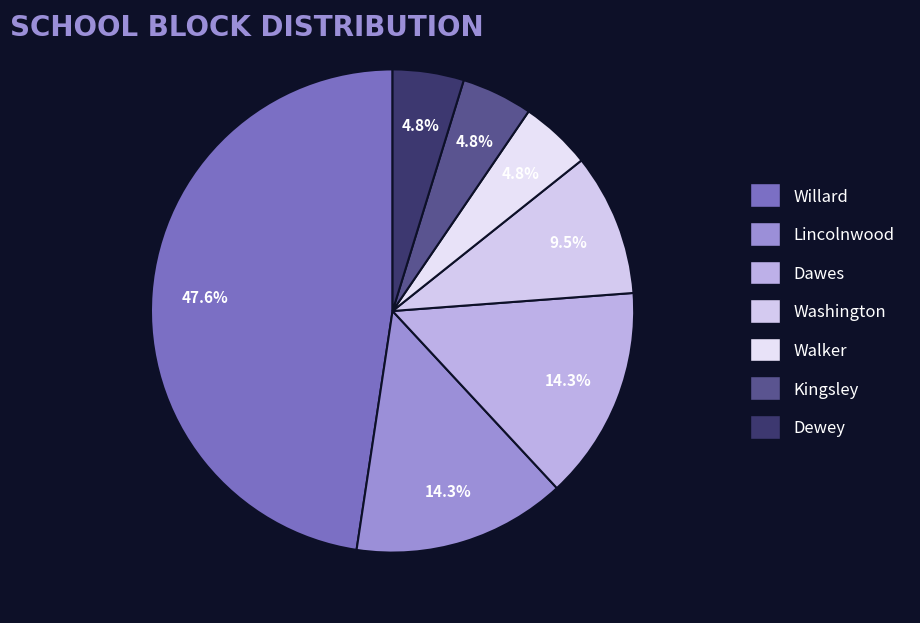

Is there any slice that represents more than half of the pie?

No